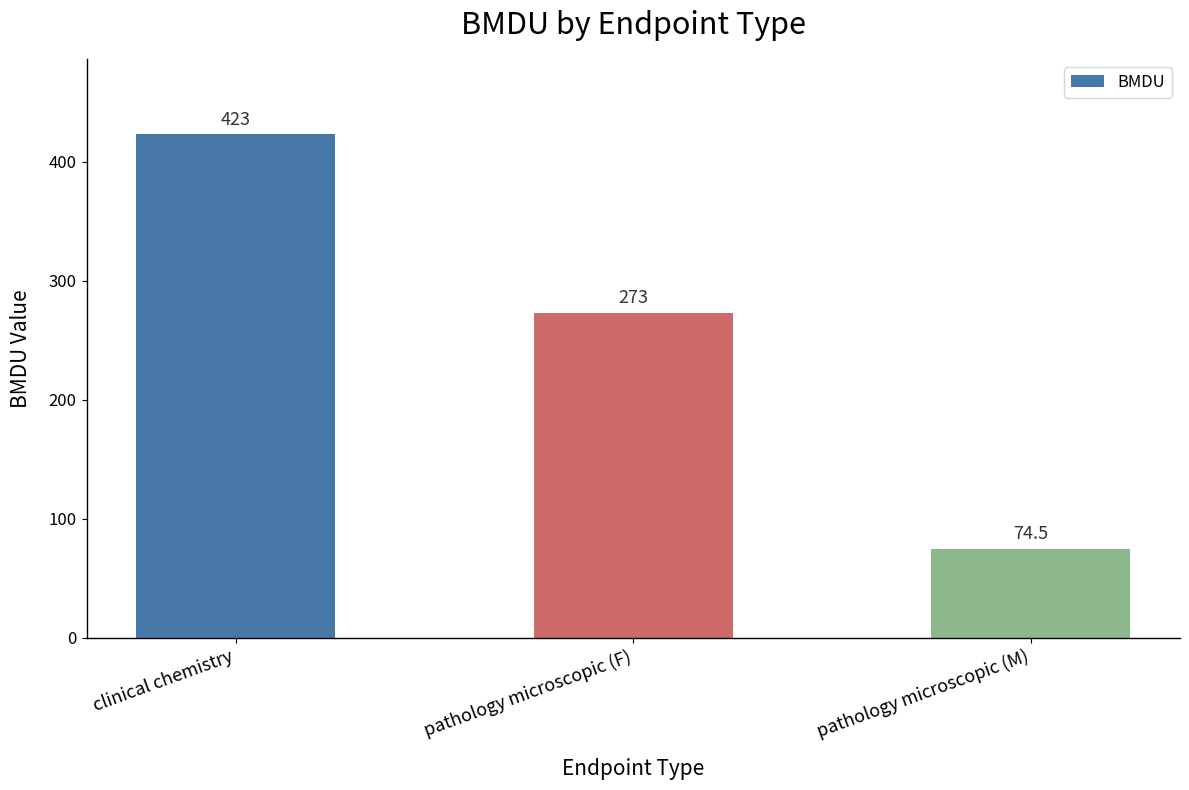

Is it true that the value at pathology microscopic (M) is 29.5?

False